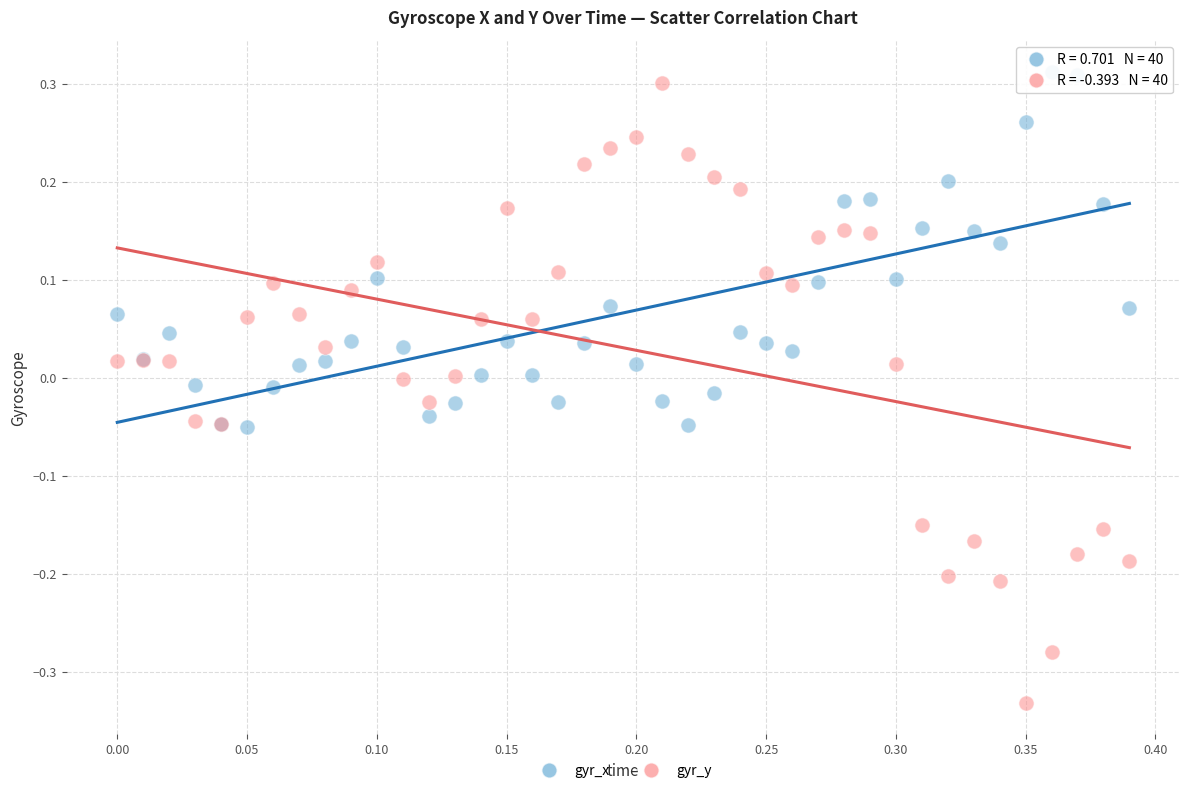

Which series has the widest spread of Y values?

gyr_y